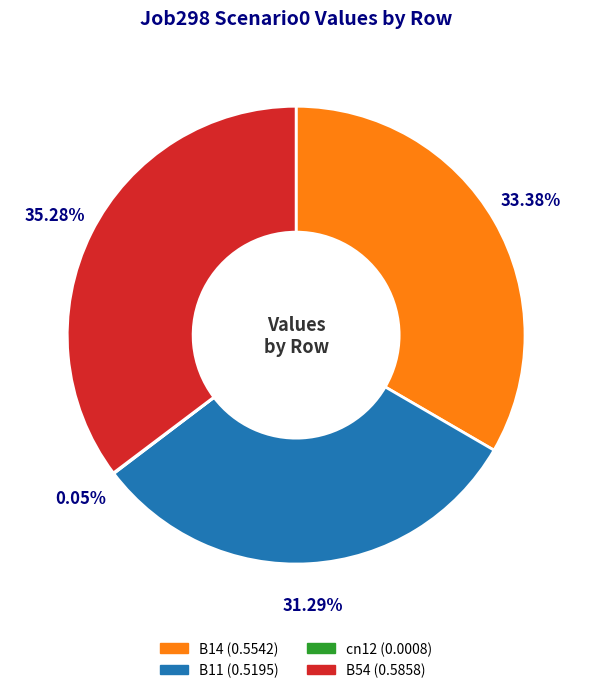

Between B14 and B54, which is larger?

B54